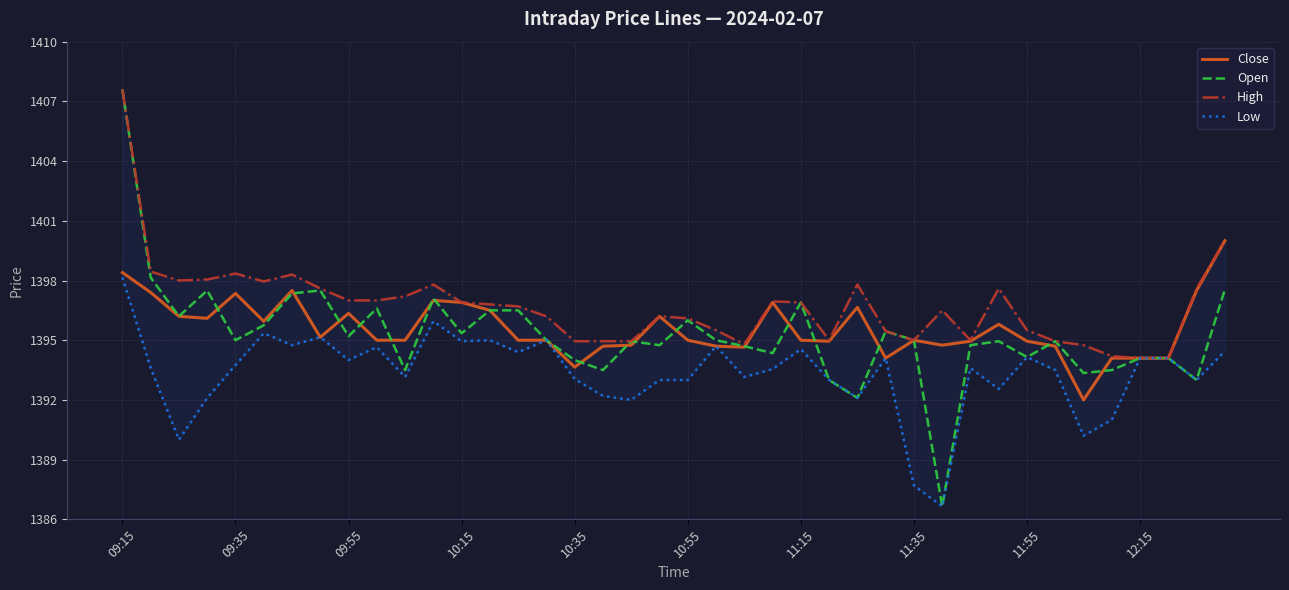

What is the highest value of the Open series?

1407.6